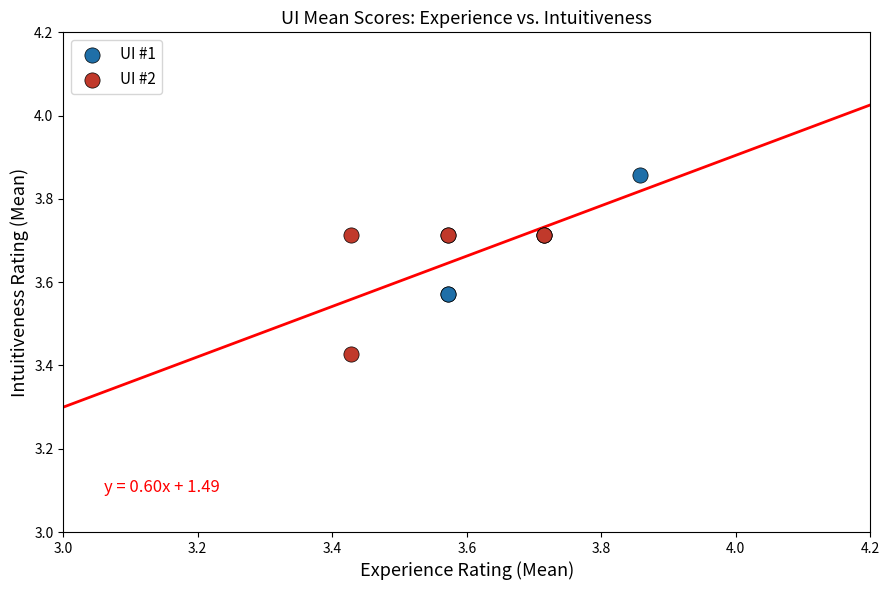

Which series reaches the minimum Y coordinate?

UI #2